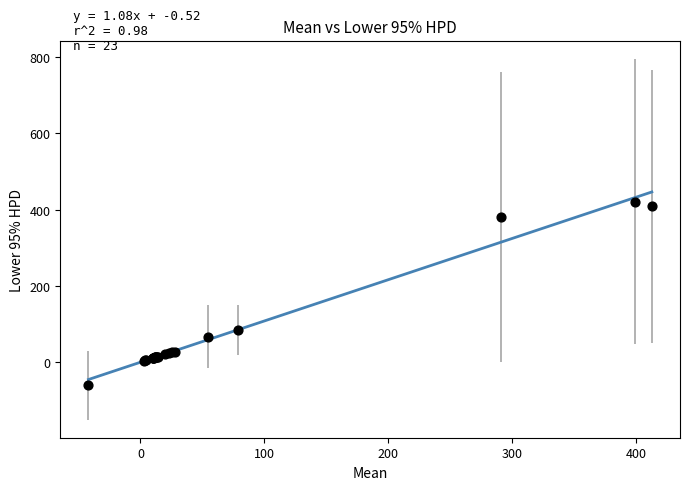

What Y value in the scatter plot is closest to 180?

83.8